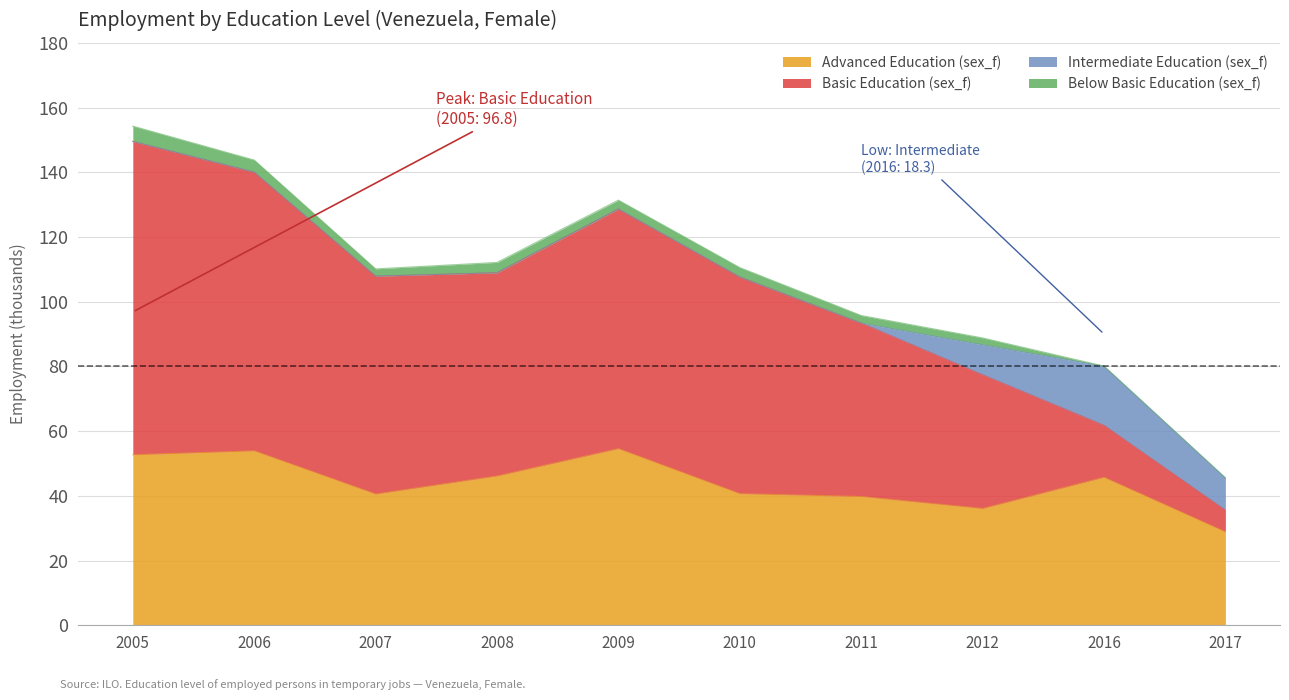

The value of Basic Education (sex_f) at 2012 is 43.9. True or false?

False